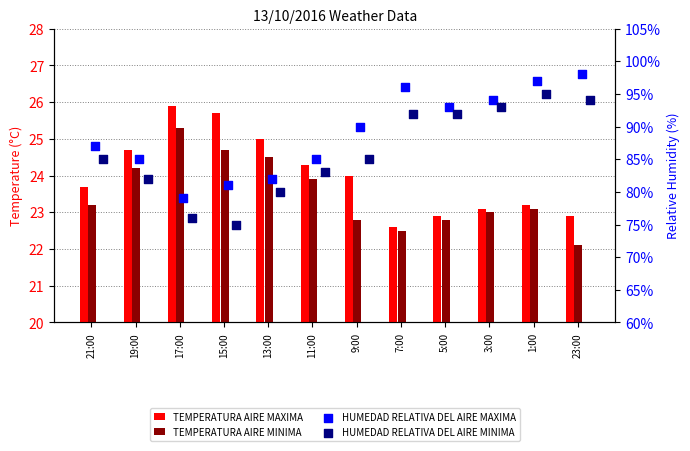

Which series has the largest total across all categories?

HUMEDAD RELATIVA DEL AIRE MAXIMA